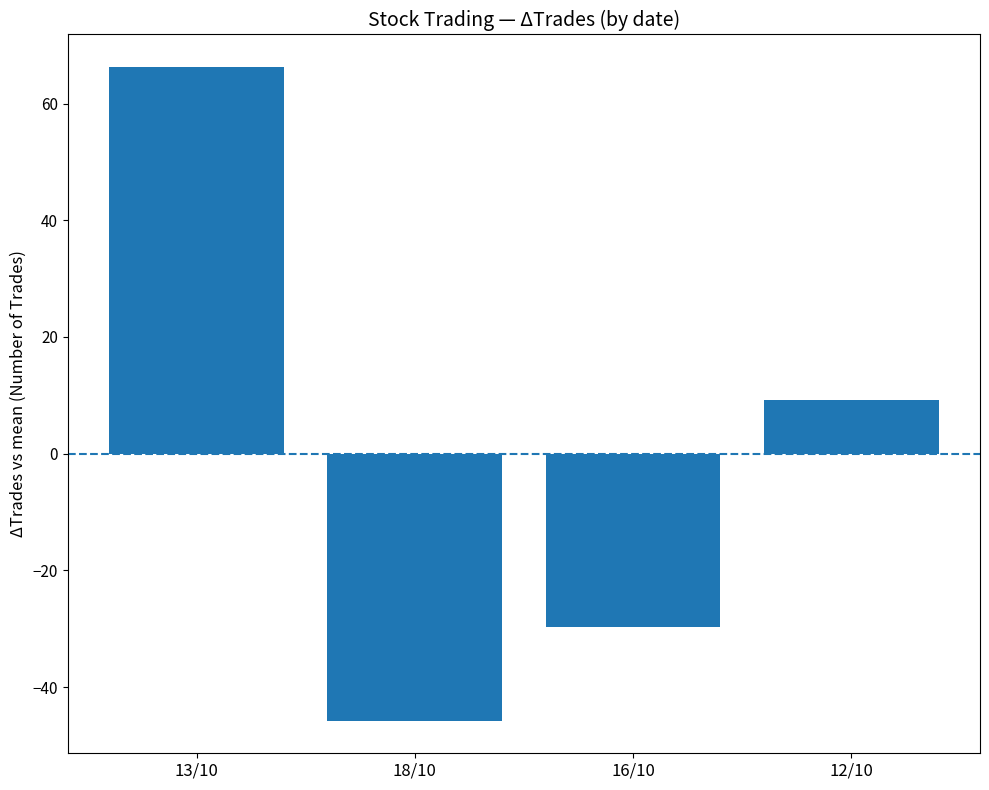

How many values are below 9?

2